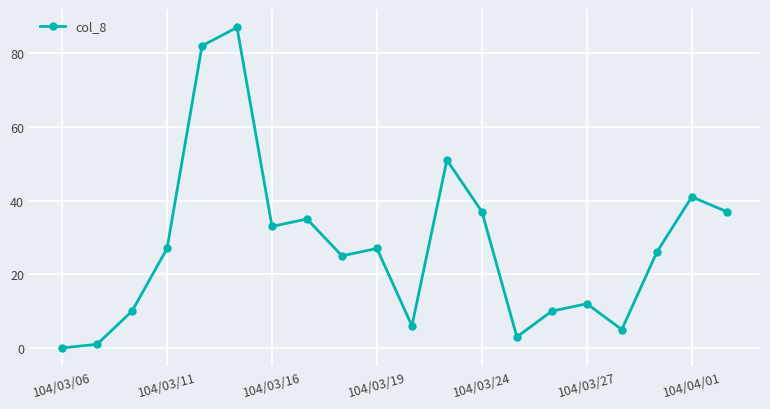

What is the value of the 14th point from the left?

3